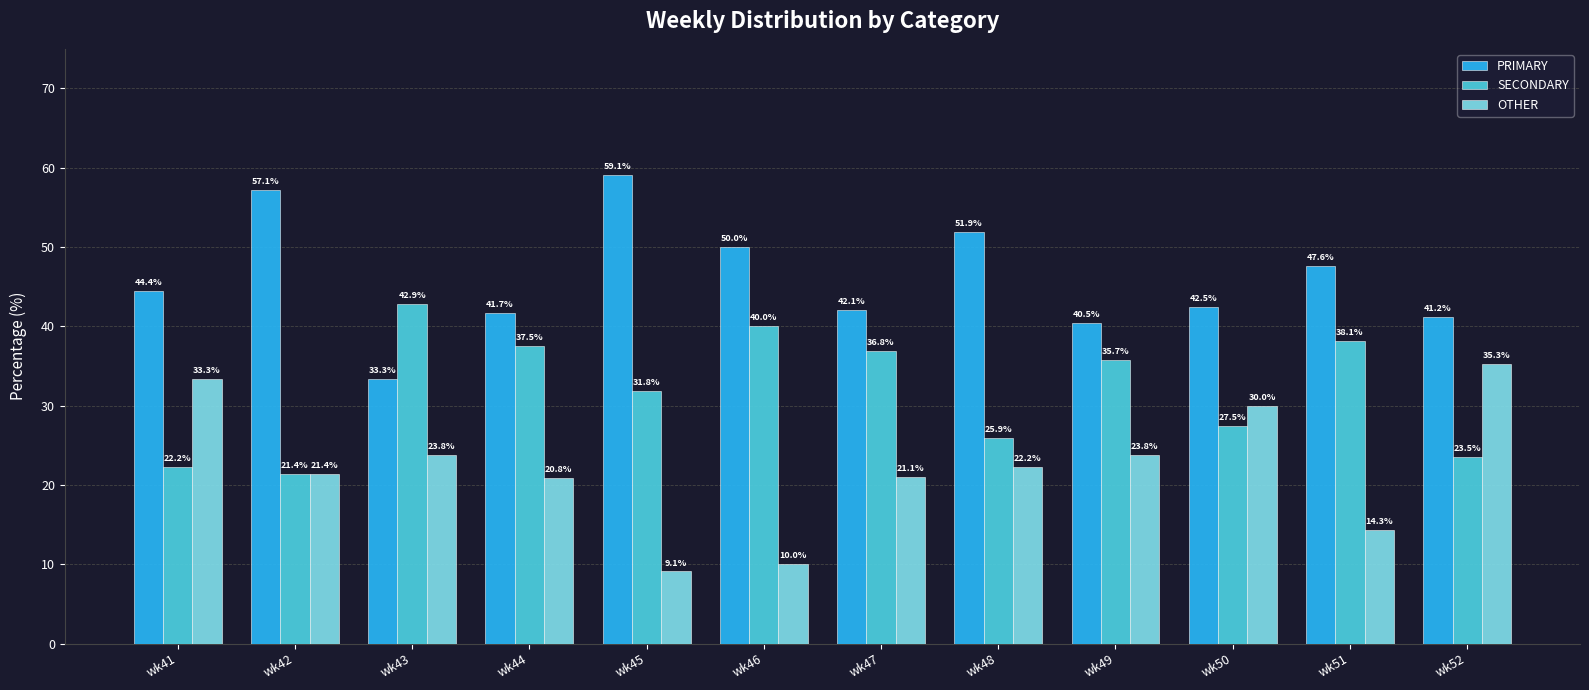

What is the total value across all series at wk51?

100.0